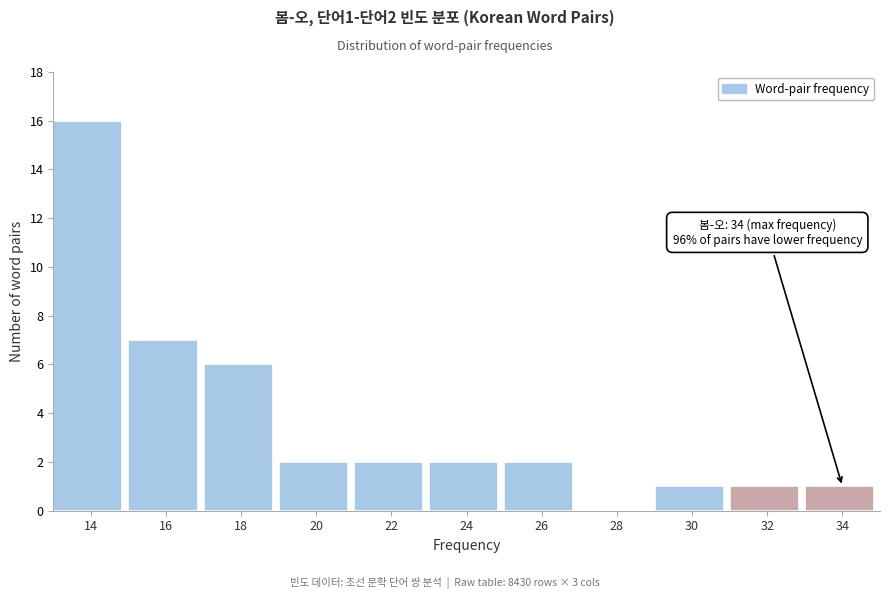

Reading left to right, list all the values displayed in this chart.

14=16	16=7	18=6	20=2	22=2	24=2	26=2	28=0	30=1	32=1	34=1